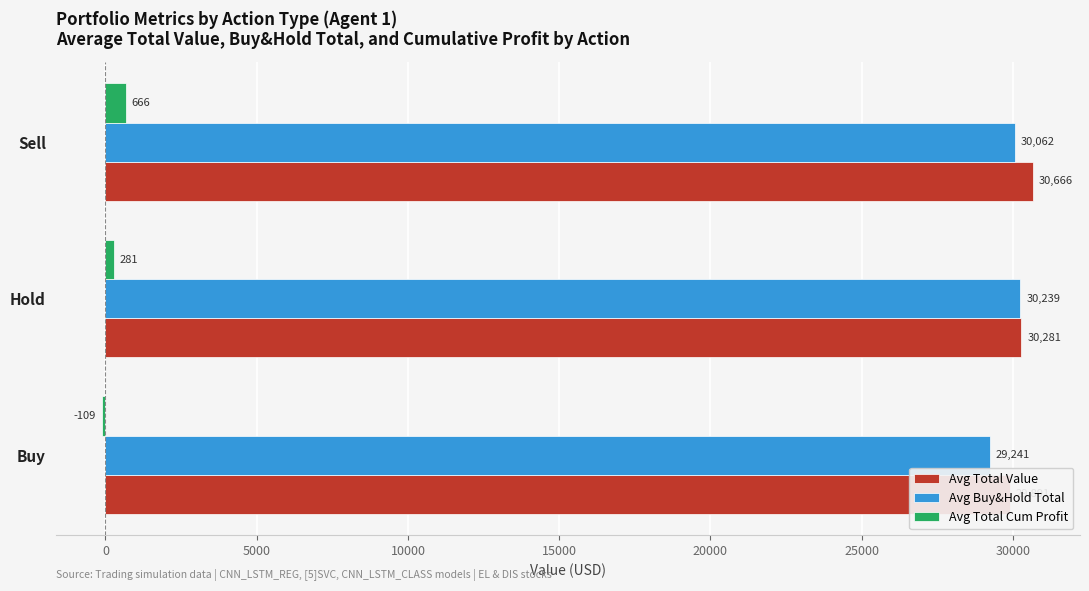

Which series has the largest total across all categories?

Avg Total Value